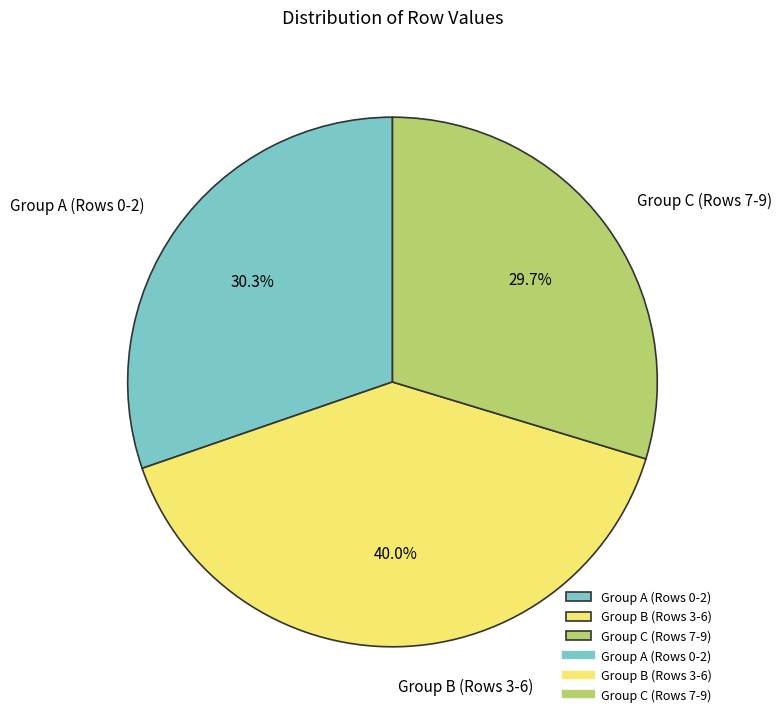

Rank the categories by value from highest to lowest.

Group B (Rows 3-6), Group A (Rows 0-2), Group C (Rows 7-9)